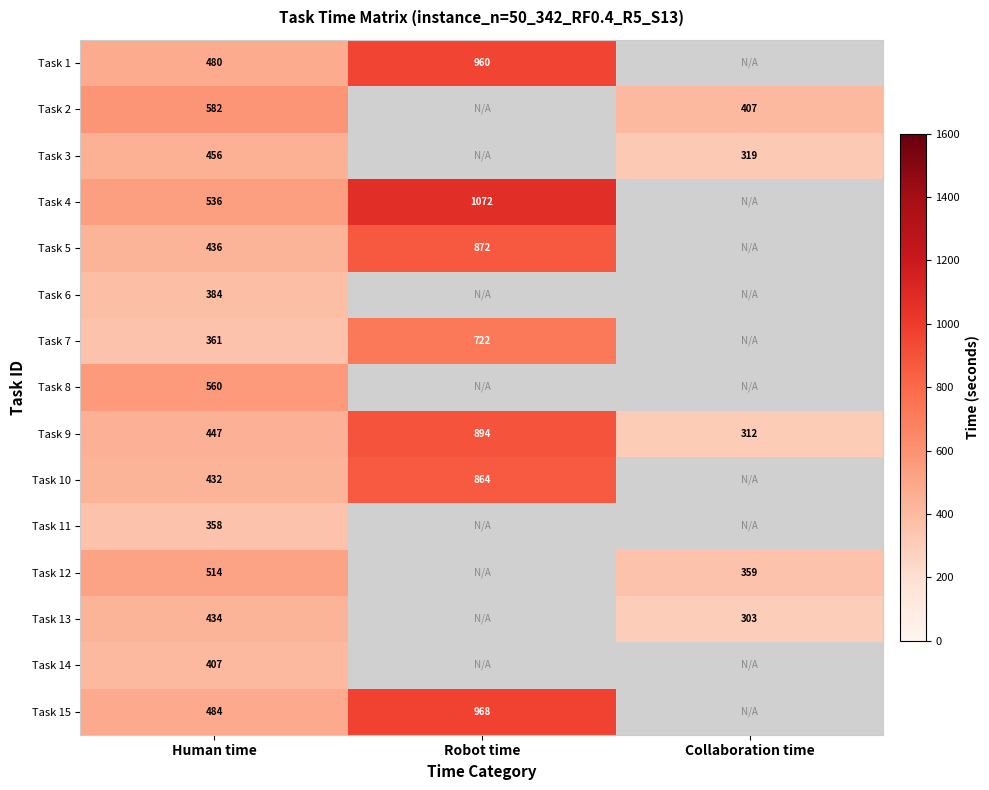

Rank the series by their maximum value, from highest to lowest.

Task 4, Task 15, Task 1, Task 9, Task 5, Task 10, Task 7, Task 2, Task 8, Task 12, Task 3, Task 13, Task 14, Task 6, Task 11